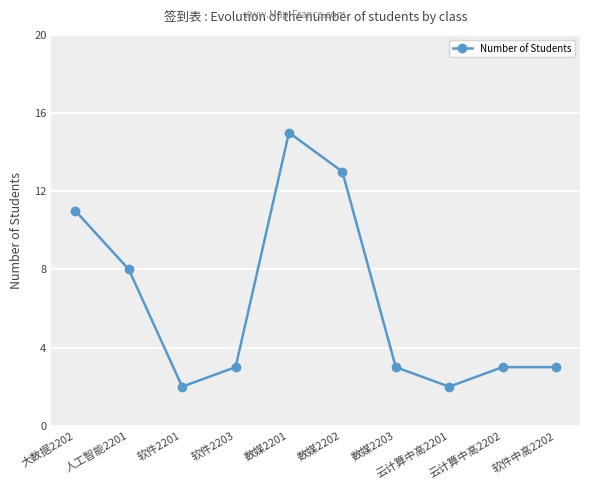

Read the value at 数媒2203.

3